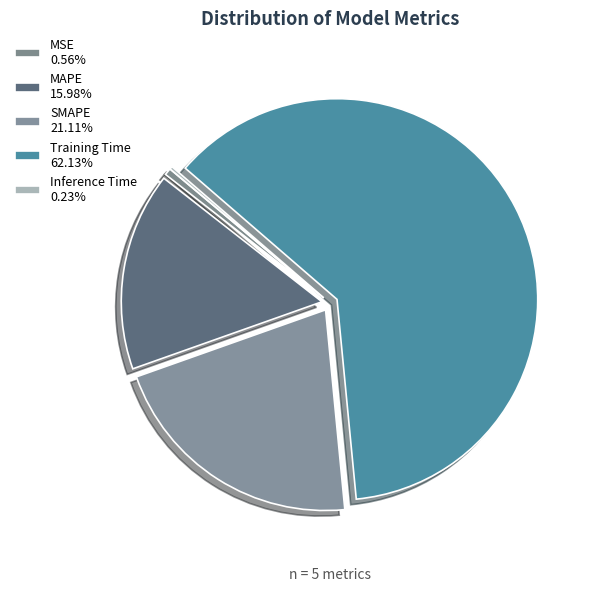

Does Training Time represent more than half of the total?

Yes